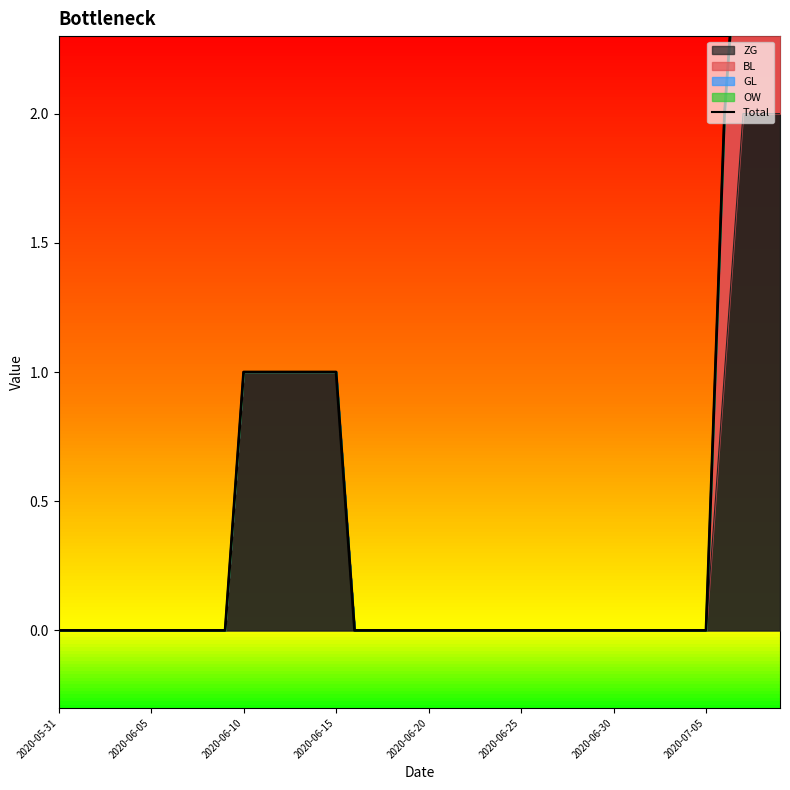

What position from the right is 31?

9